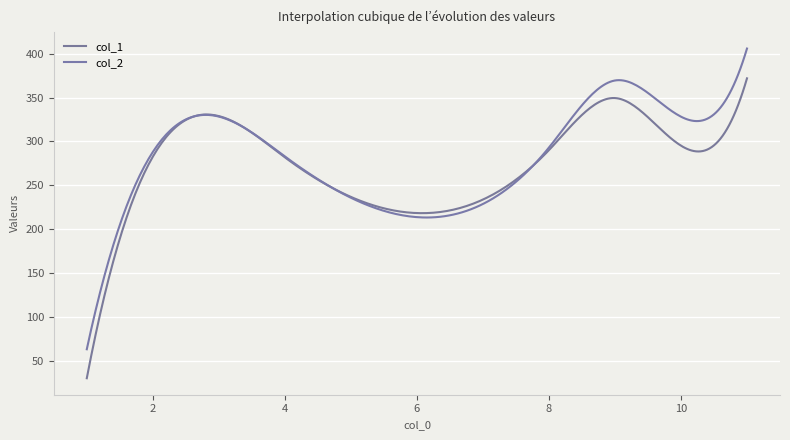

True or false: col_2 and col_1 cross at least once.

True